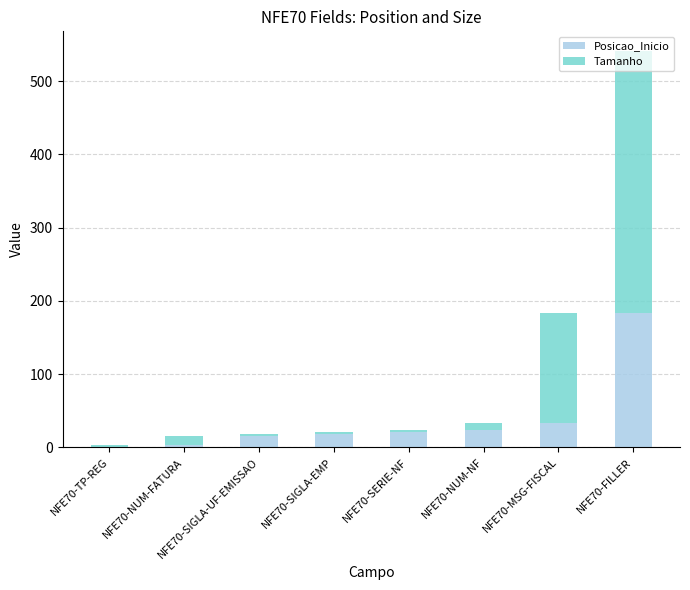

The Posicao_Inicio series shows 1 at NFE70-TP-REG. True or false?

True